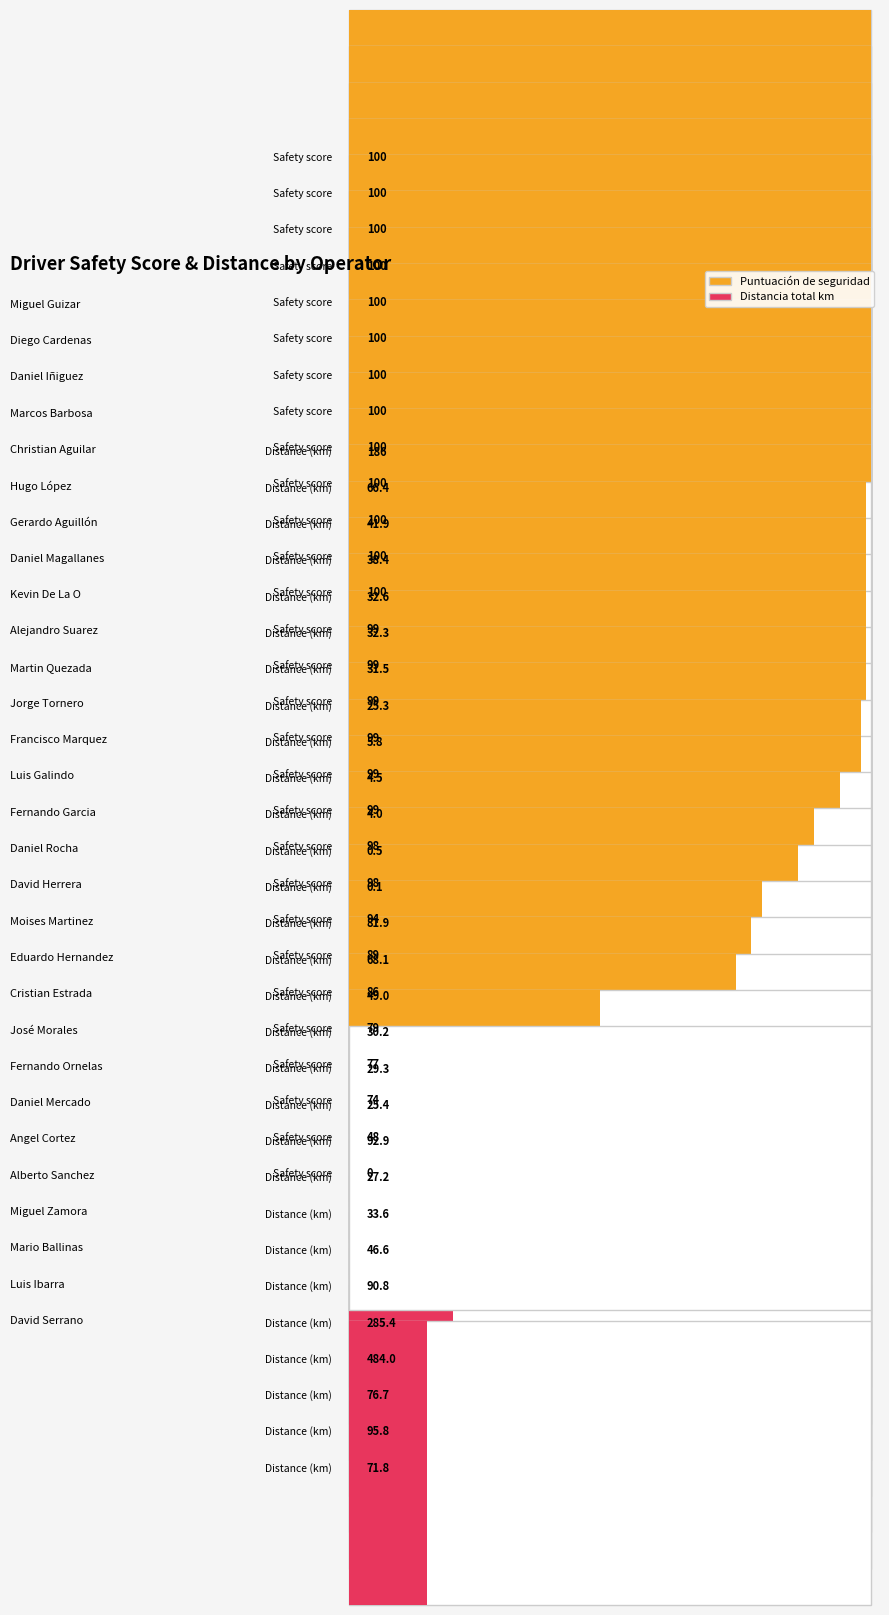

Between Diego Cardenas and Gerardo Aguillón, which is larger?

Diego Cardenas